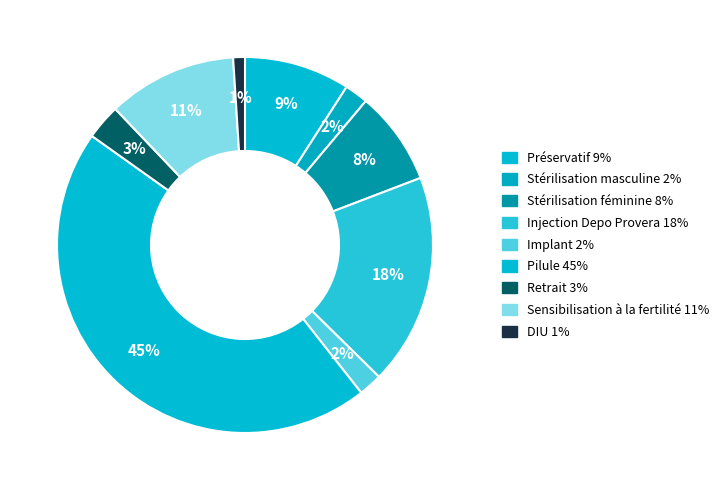

How many segments does this pie chart have?

9